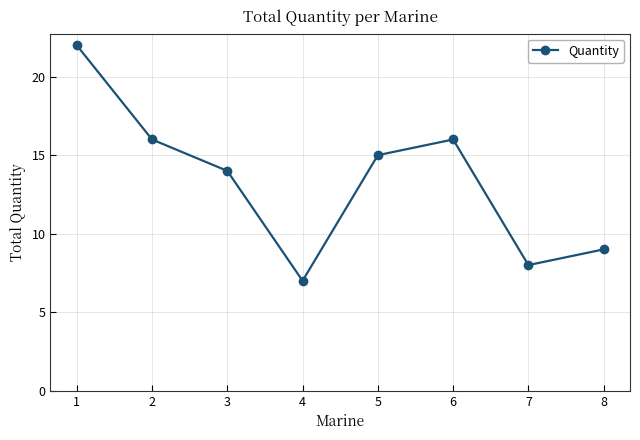

Is it true that the value at 1 is 33?

False